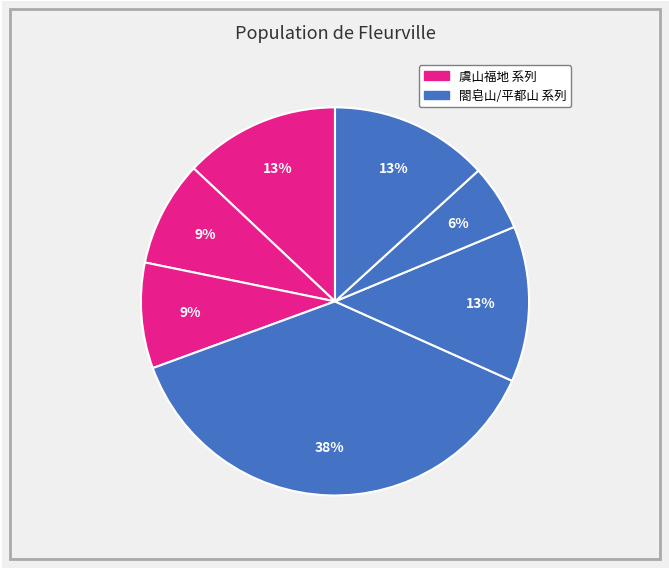

Is there any slice that represents more than half of the pie?

No